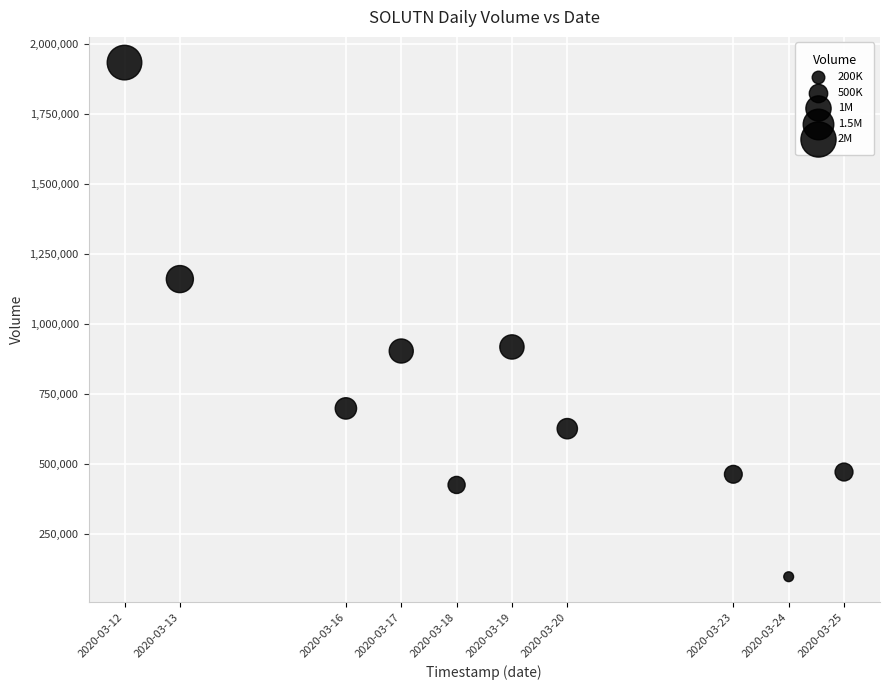

What is the range of Y values (max minus min)?

1837100